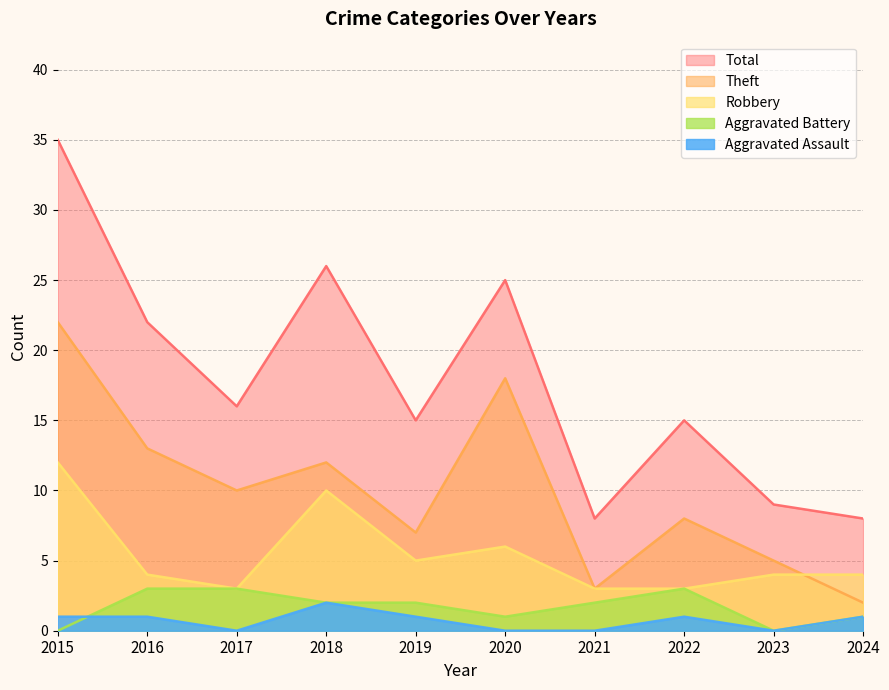

In Total, how many points are higher than both neighbors (excluding endpoints)?

3